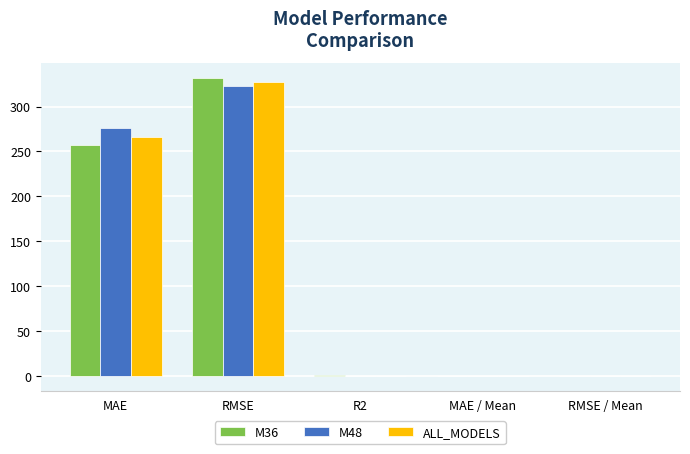

At which label is ALL_MODELS closest to 163?

MAE